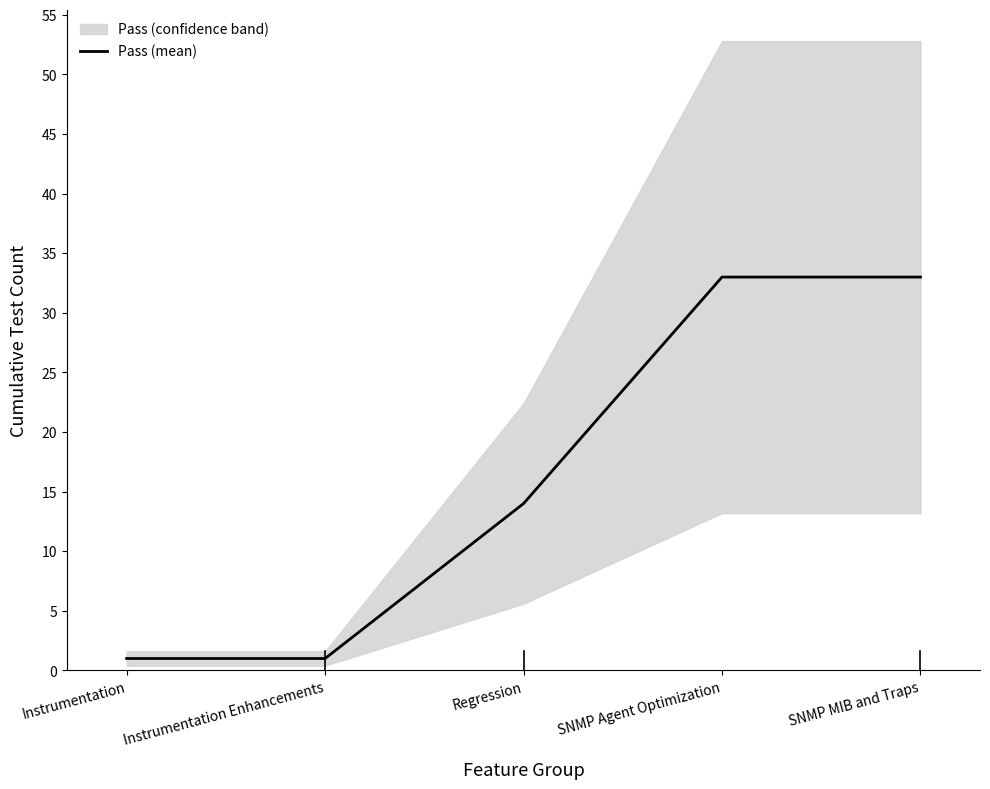

What is the maximum value shown in the chart?

33